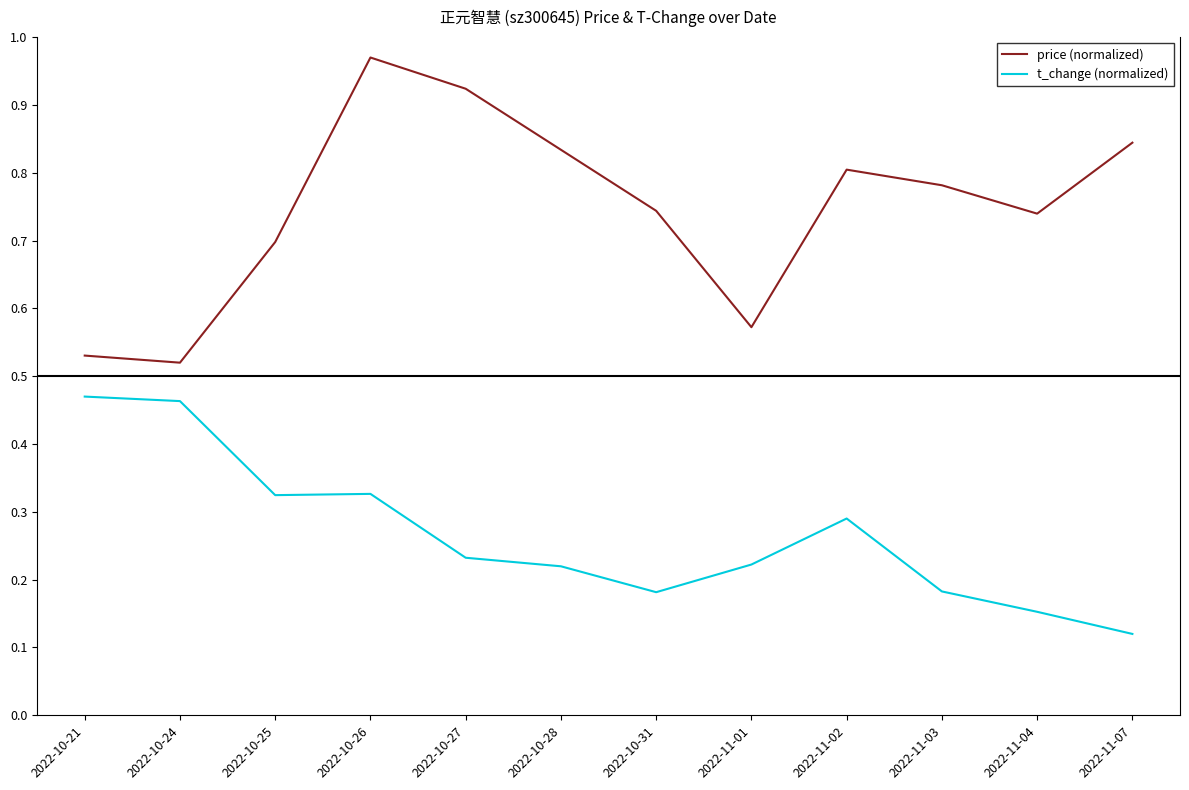

List the series in order of their overall mean, highest first.

price (normalized), t_change (normalized)